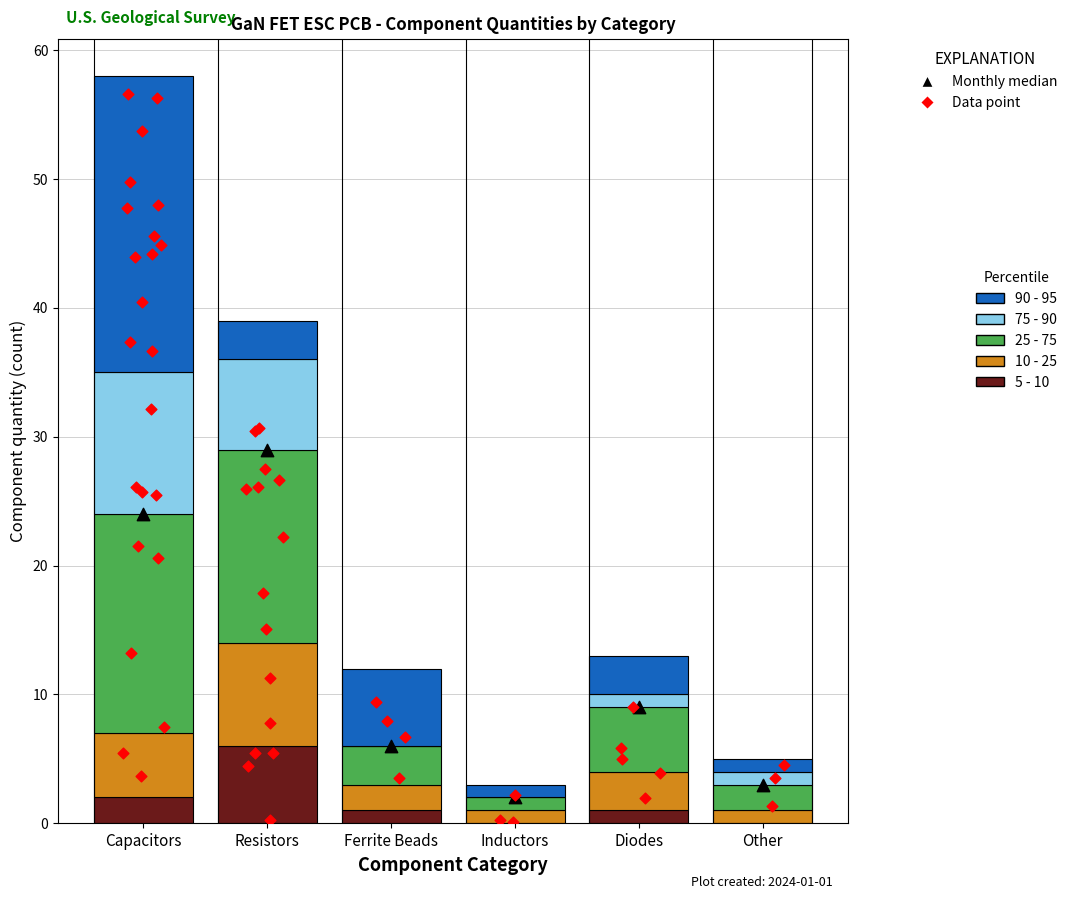

What are all the series names shown in the legend?

5 - 10, 10 - 25, 25 - 75, 75 - 90, 90 - 95